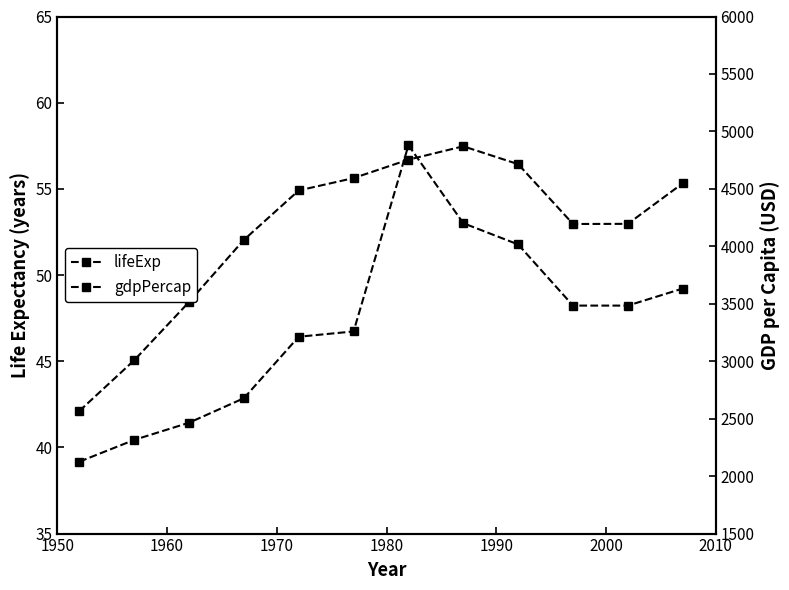

Does the chart display data point markers on the line(s)?

Yes